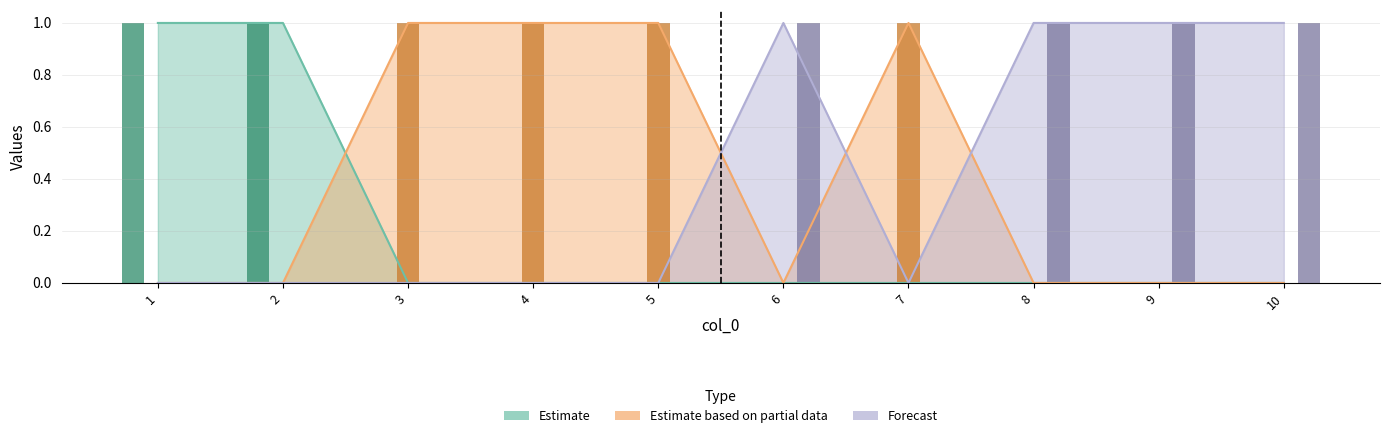

Reading right to left, transcribe all the data shown in this chart.

Estimate: 0	0	0	0	0	0	0	0	1	1
Estimate based on partial data: 0	0	0	1	0	1	1	1	0	0
Forecast: 1	1	1	0	1	0	0	0	0	0